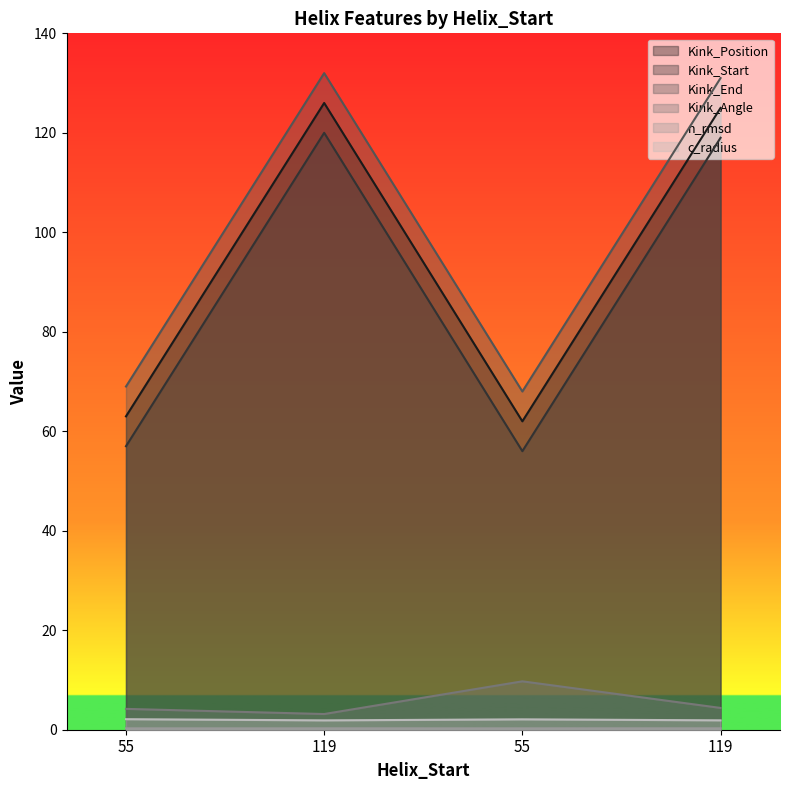

At which category is the sum across all series the highest?

119